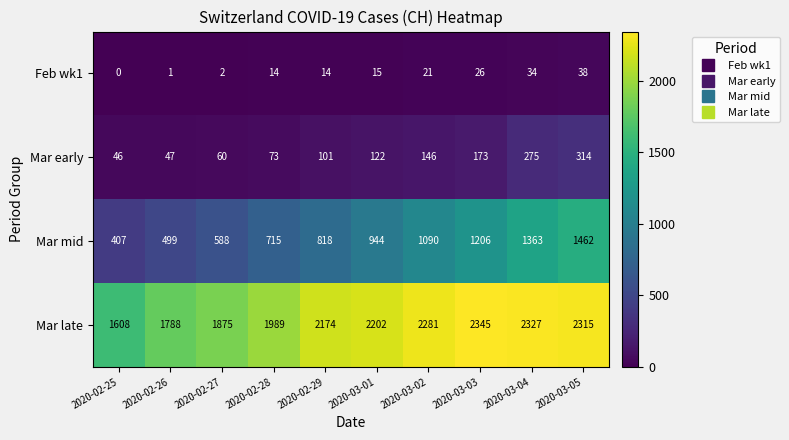

What value does the Mar mid series have at 2020-03-03?

1206